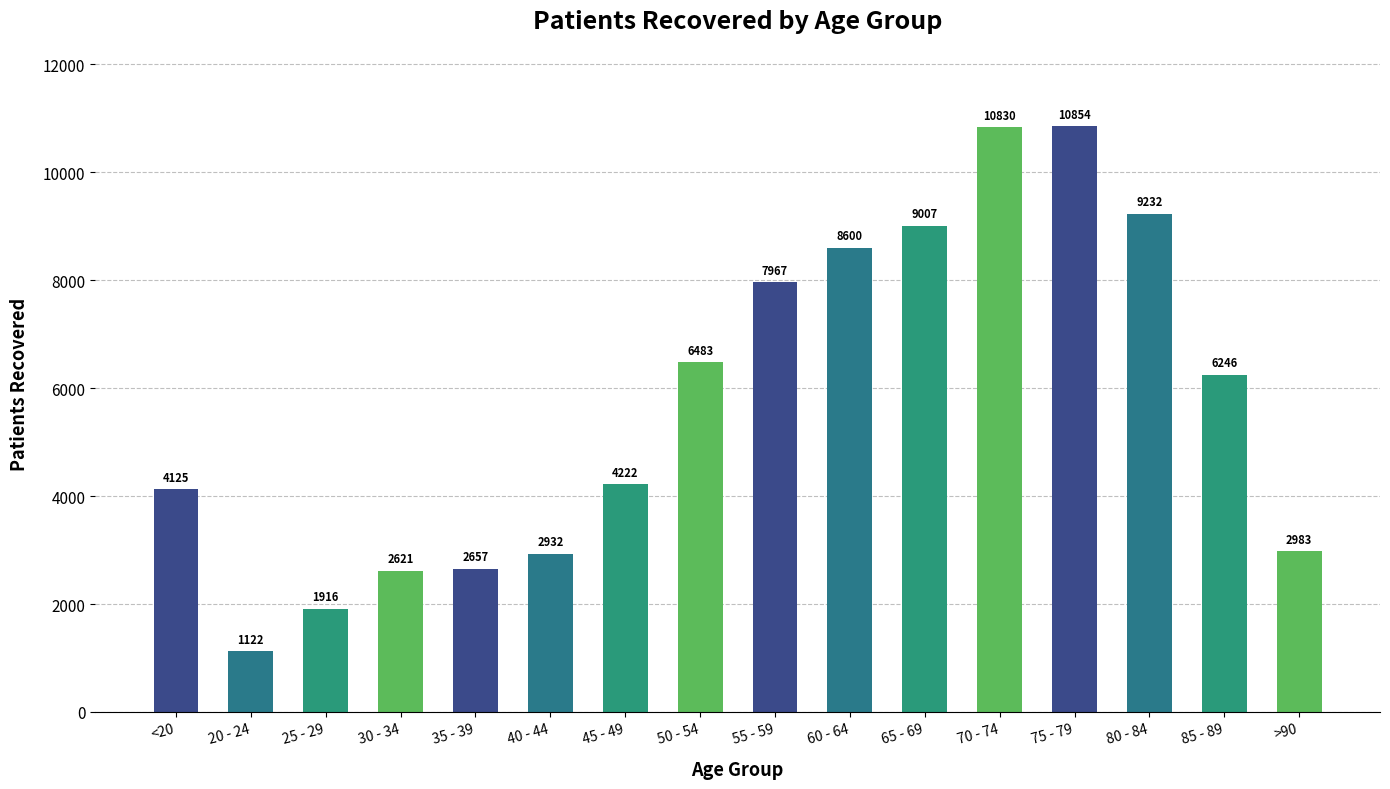

Reading right to left, what are all the values shown in this chart?

2983	6246	9232	10854	10830	9007	8600	7967	6483	4222	2932	2657	2621	1916	1122	4125